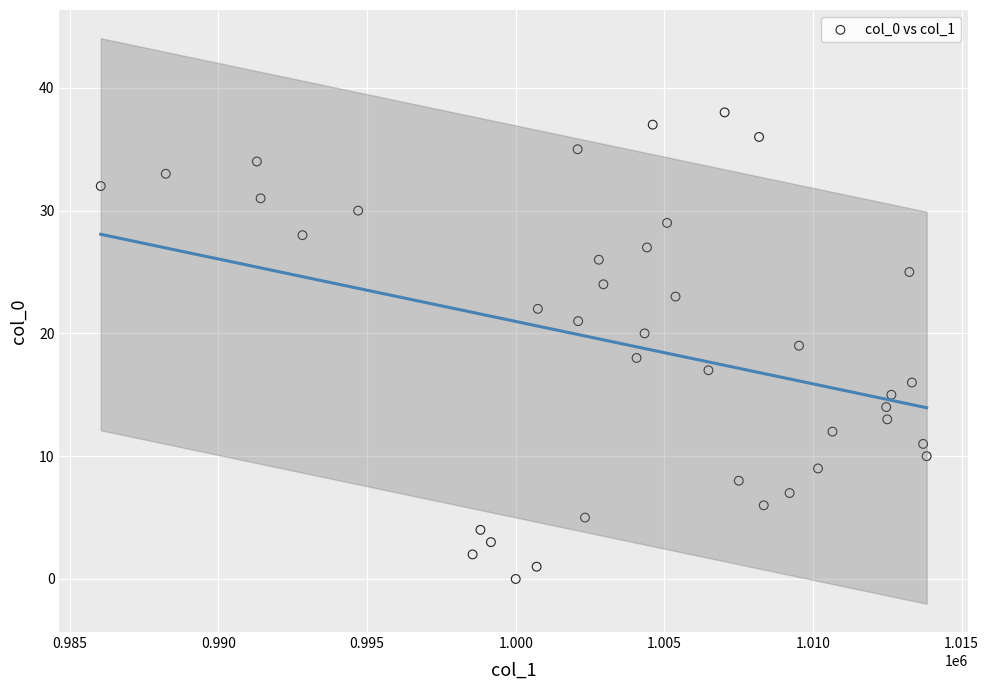

What is the range of Y values (max minus min)?

38